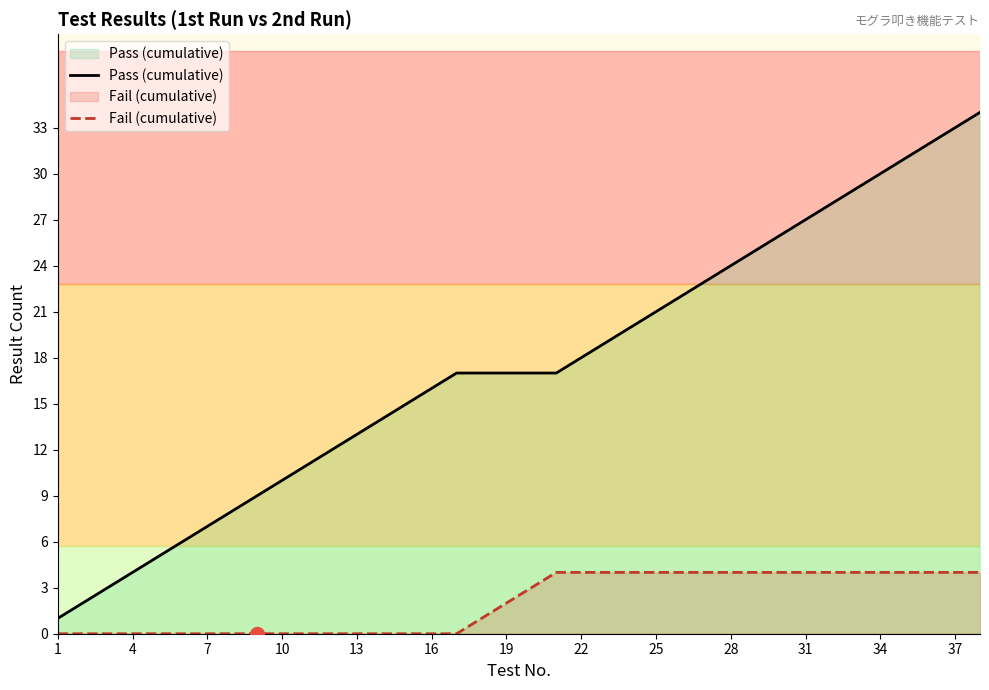

What is the average value of the Fail (cumulative) series?

2